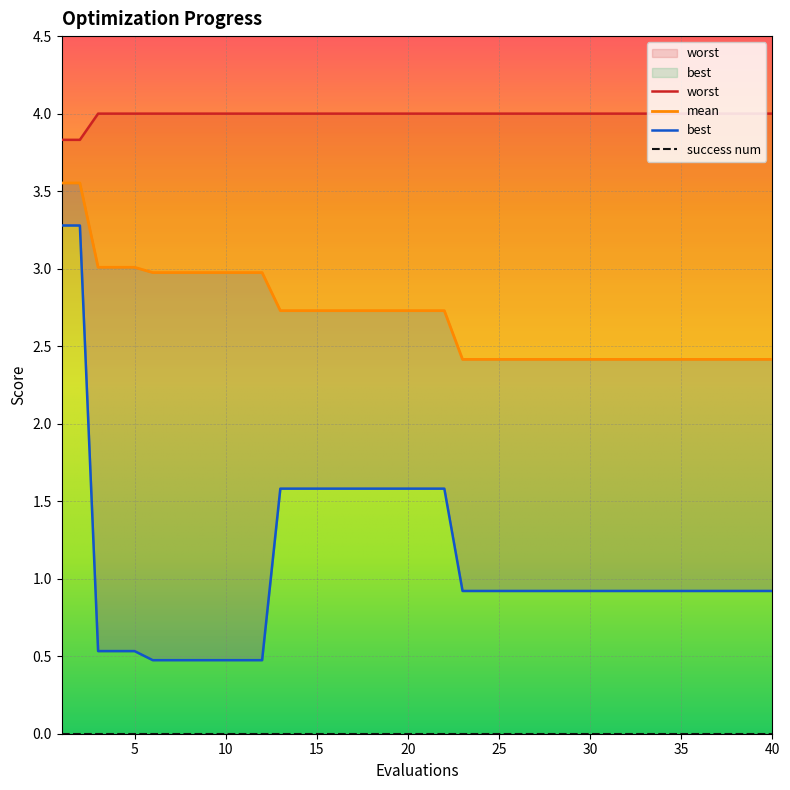

Is this an area chart (filled region under the line)?

No